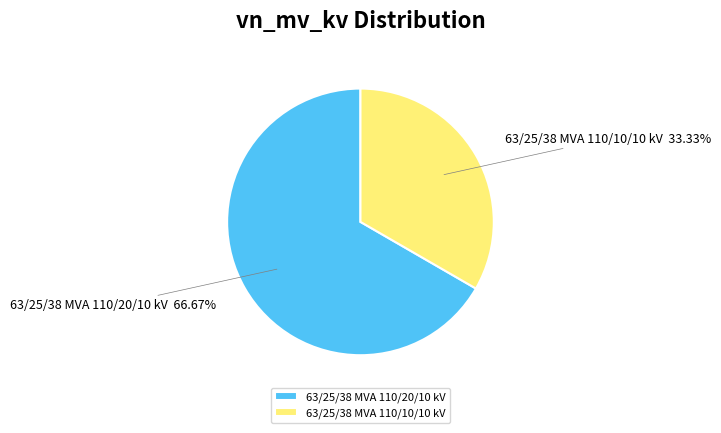

What portion of the pie excludes 63/25/38 MVA 110/10/10 kV?

66.7%